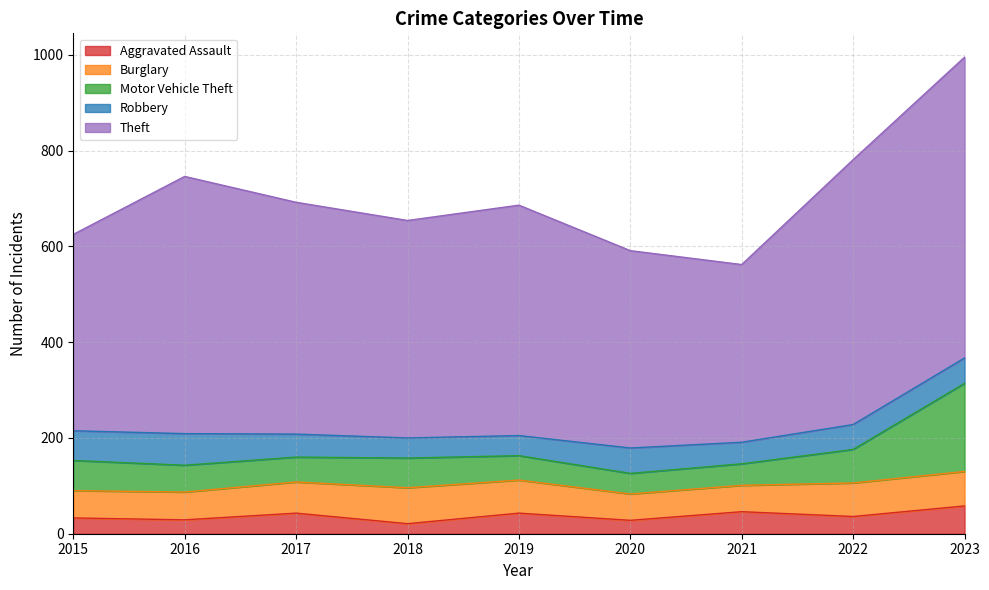

The value of Aggravated Assault at 2021 is 9. True or false?

False